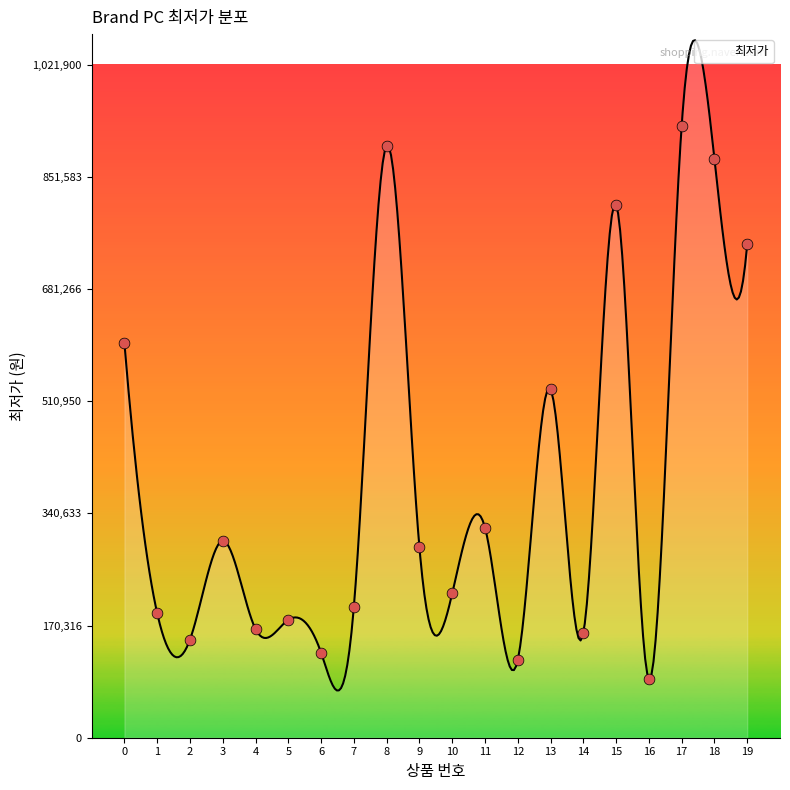

Approximately how many times larger is the value at 3 compared to 10?

1.4